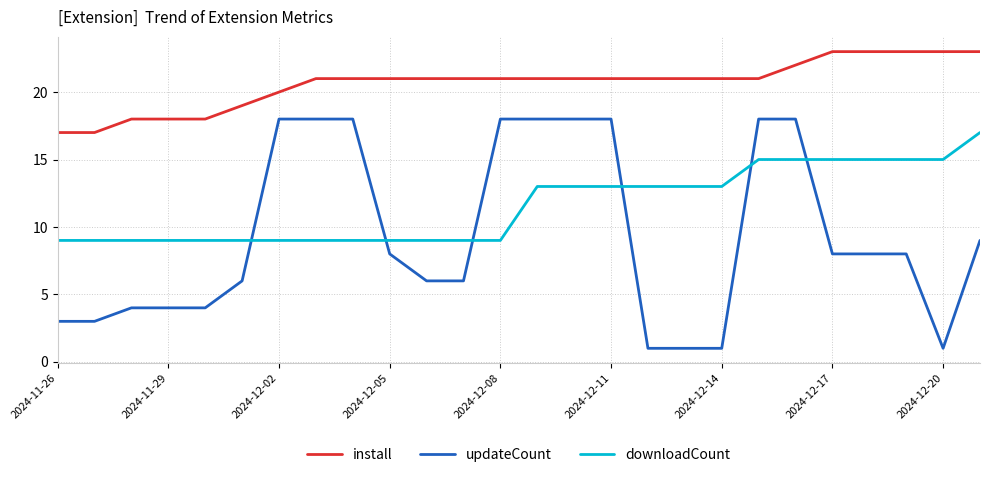

List the series in order of their overall mean, lowest first.

updateCount, downloadCount, install